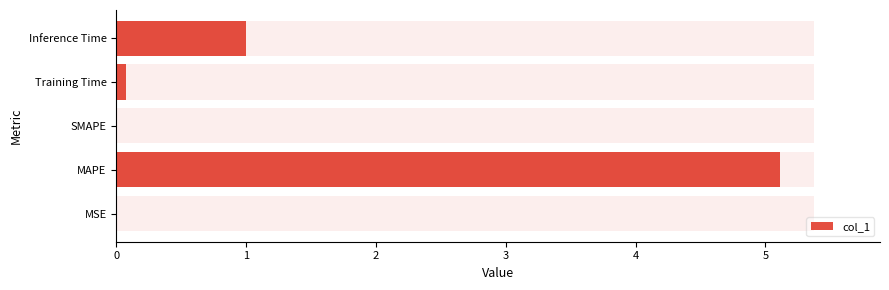

What is the difference between the second highest and minimum values?

1.0